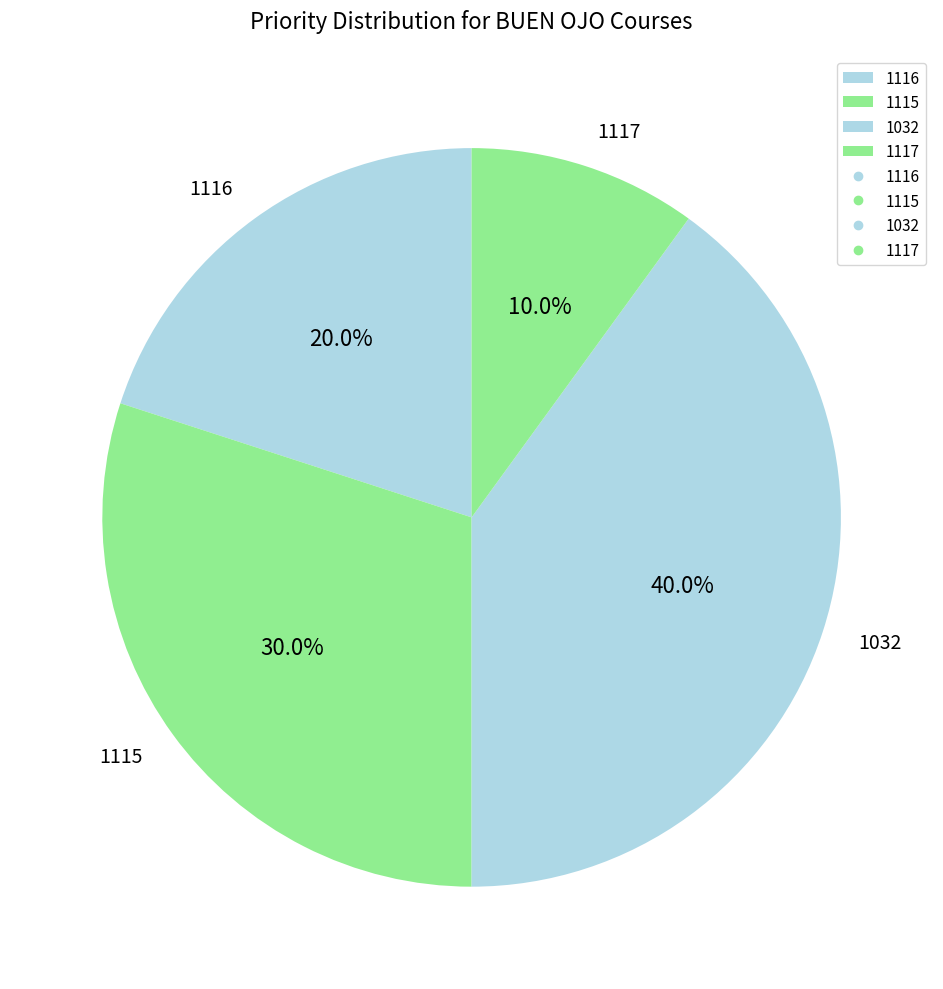

Approximately how many times larger is the value at 1117 compared to 1115?

0.3